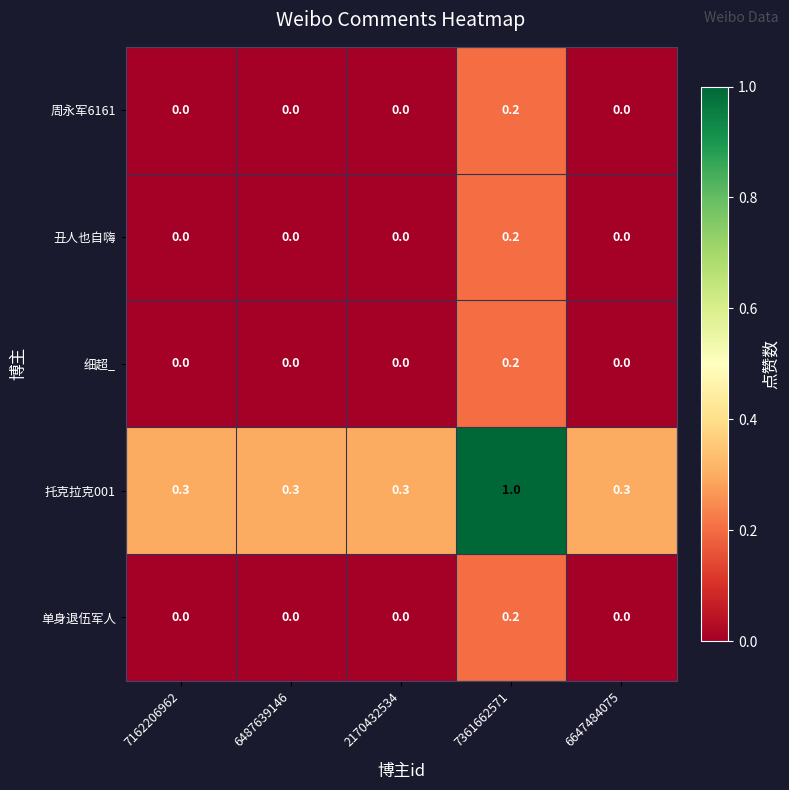

Count the 细超_ values in the range 0 to 1.

5